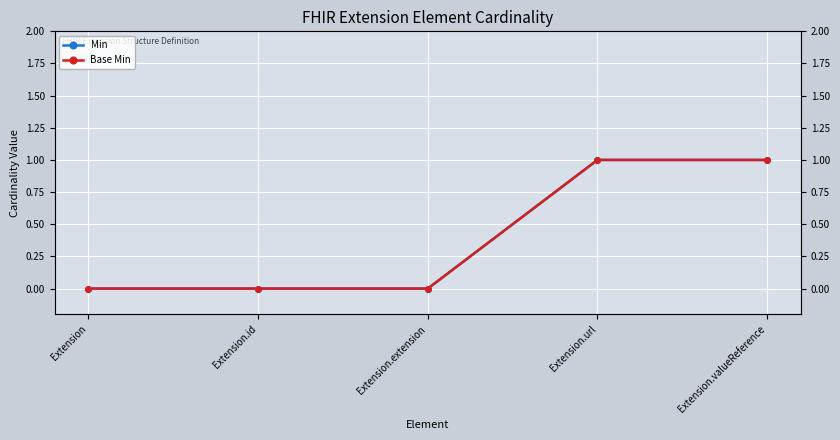

True or false: Base Min and Min cross at least once.

False